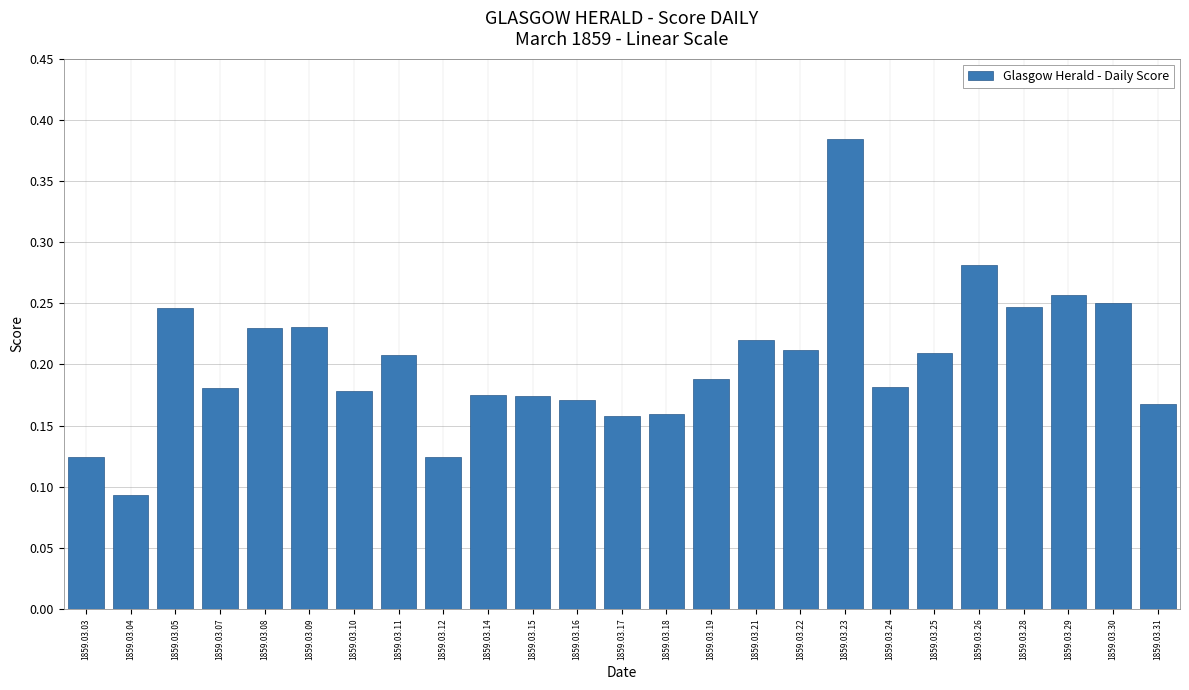

How many bars are there in total?

25